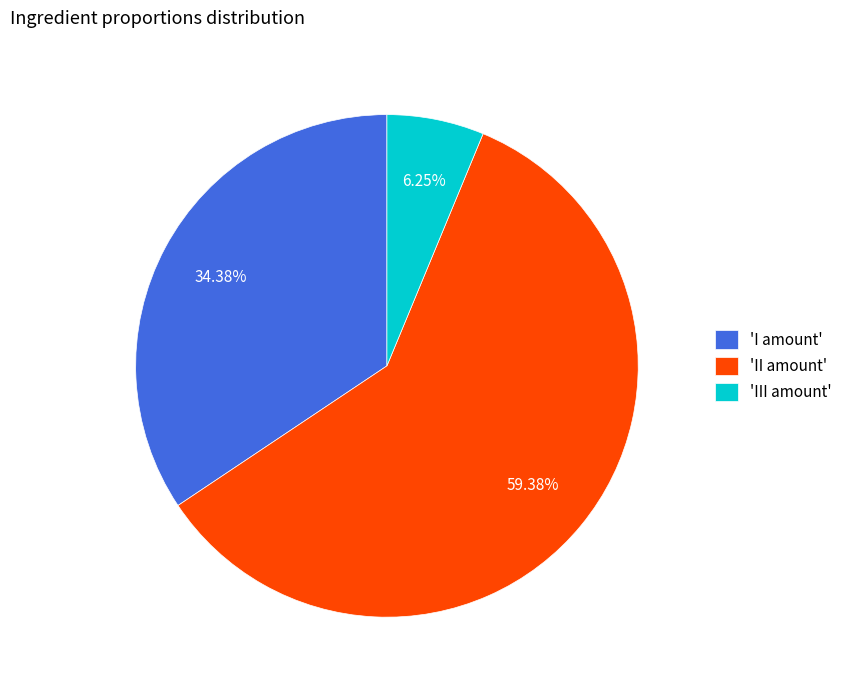

Is the sum of 'III amount' and 'II amount' greater than half?

Yes